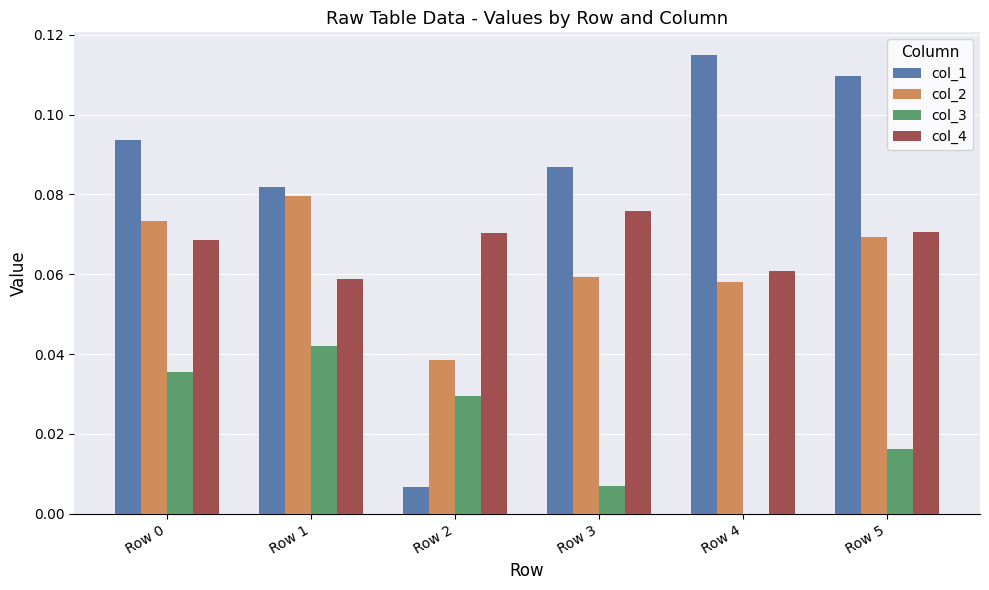

The col_3 series shows 0.0 at Row 0. True or false?

True